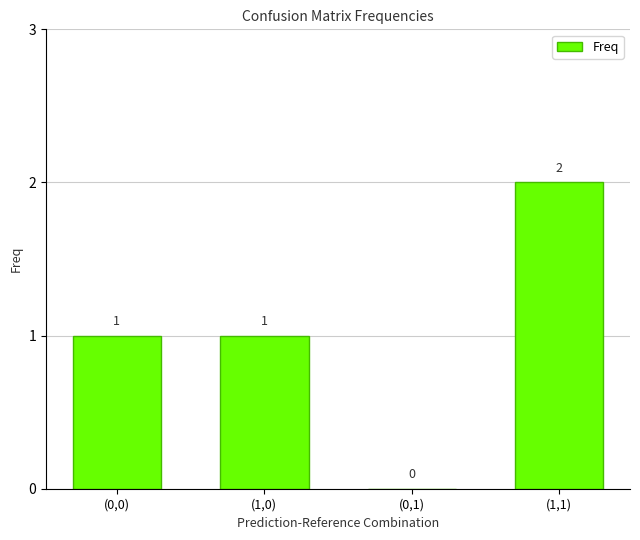

At which category does the chart reach its peak across all series?

(1,1)